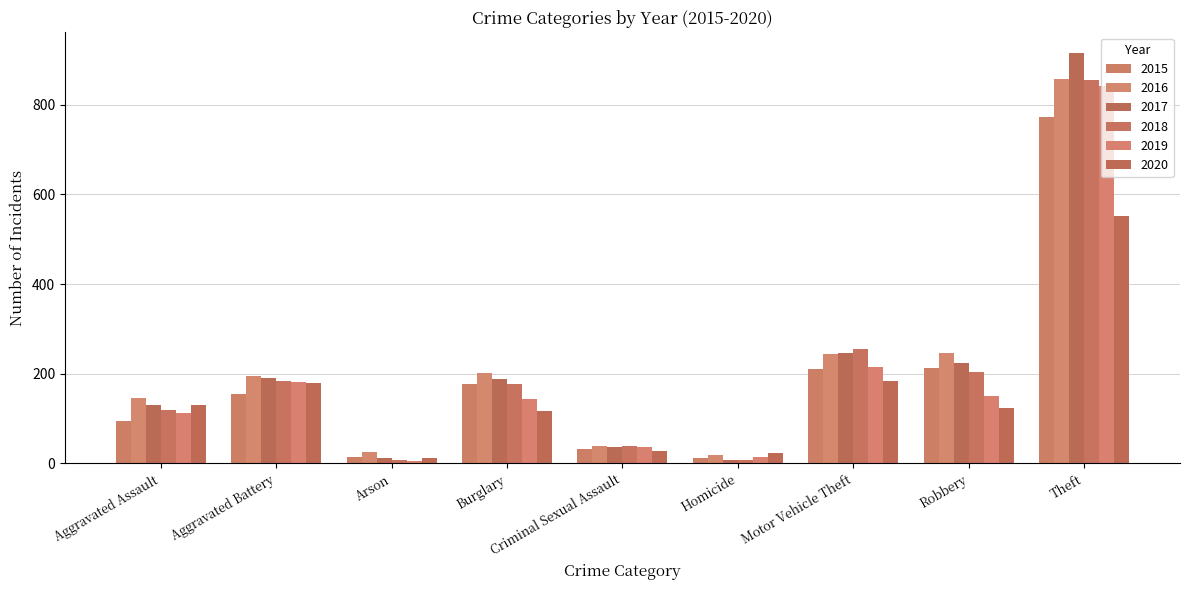

Are the bars grouped side by side (vs. stacked)?

Yes